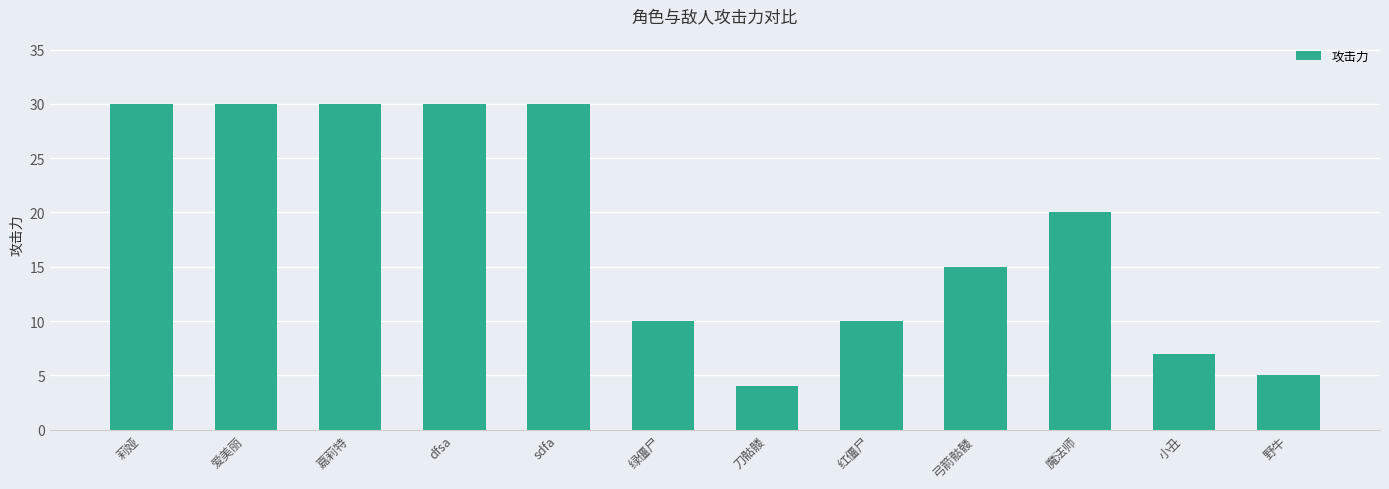

The chart shows a value of 4 at 弓箭骷髅. True or false?

False